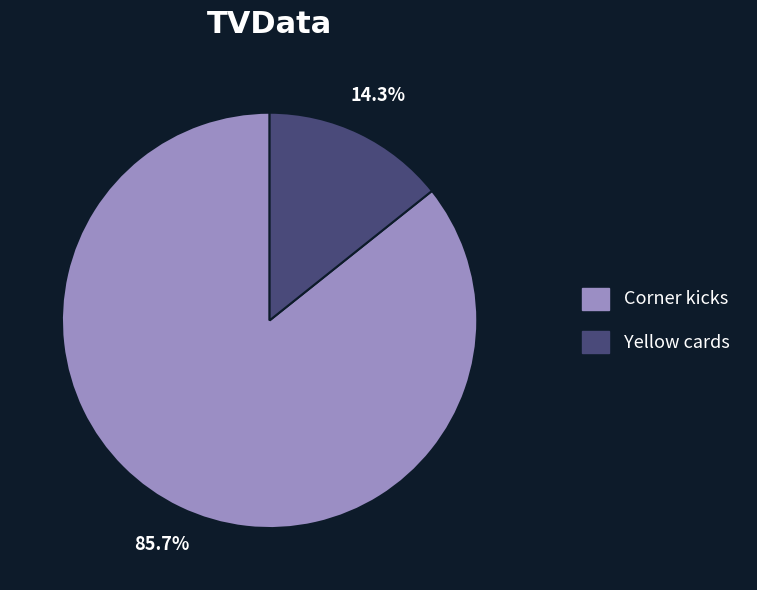

Does Yellow cards represent more than half of the total?

No